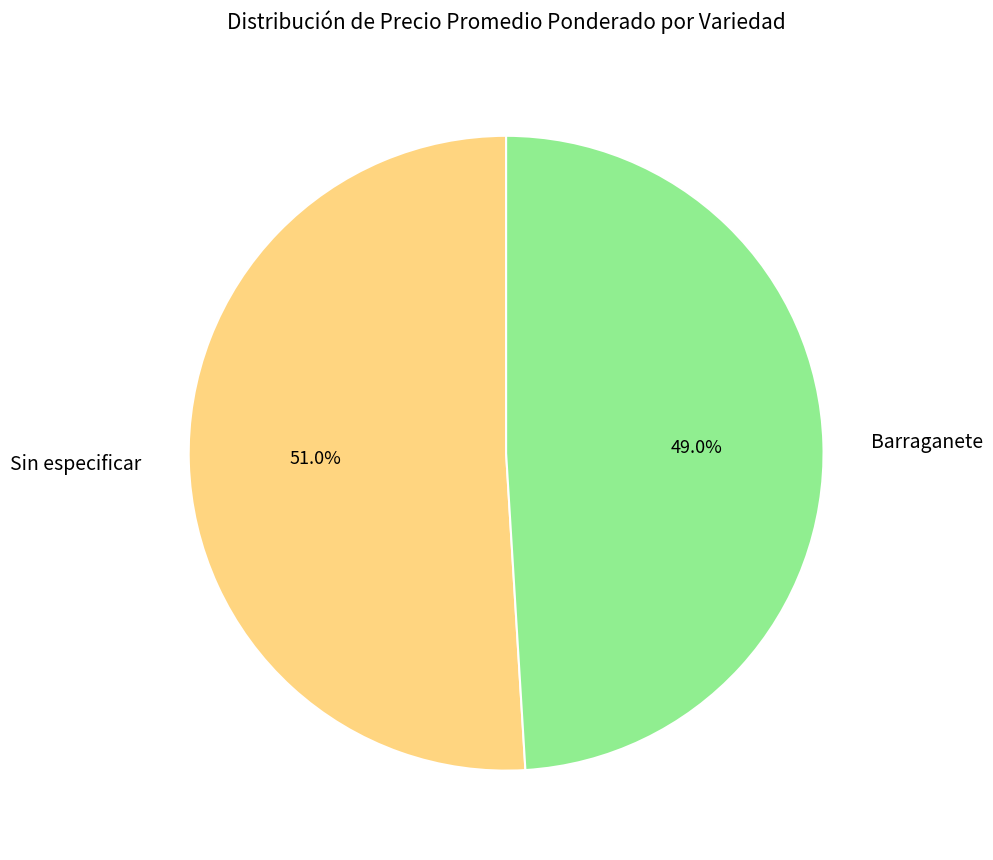

Which slice is the largest?

Sin especificar